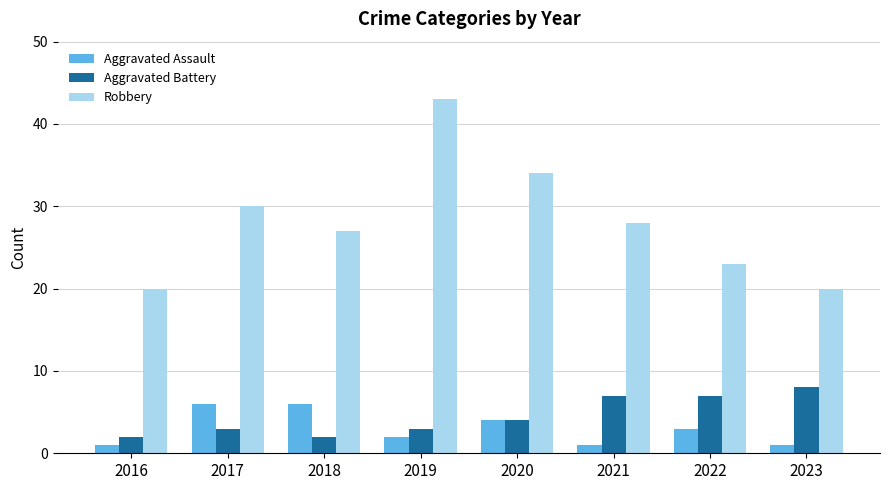

The value of Aggravated Assault at 2022 is 5. True or false?

False